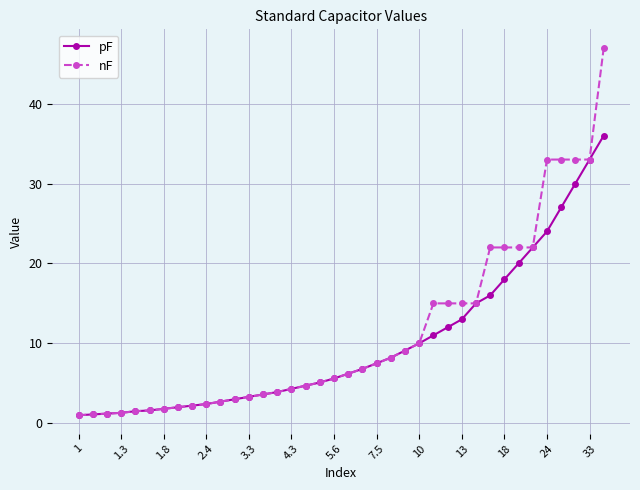

Which series has the largest range (max minus min)?

nF